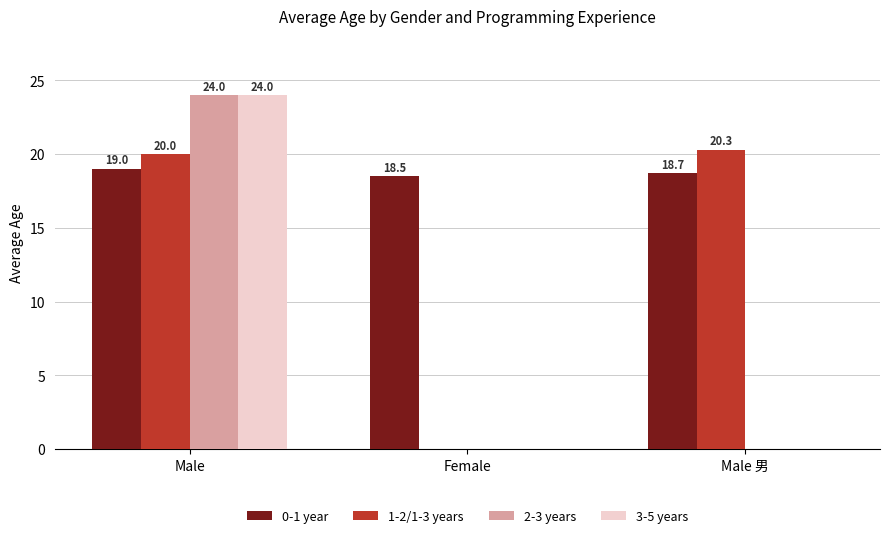

How many data points does each series have?

3